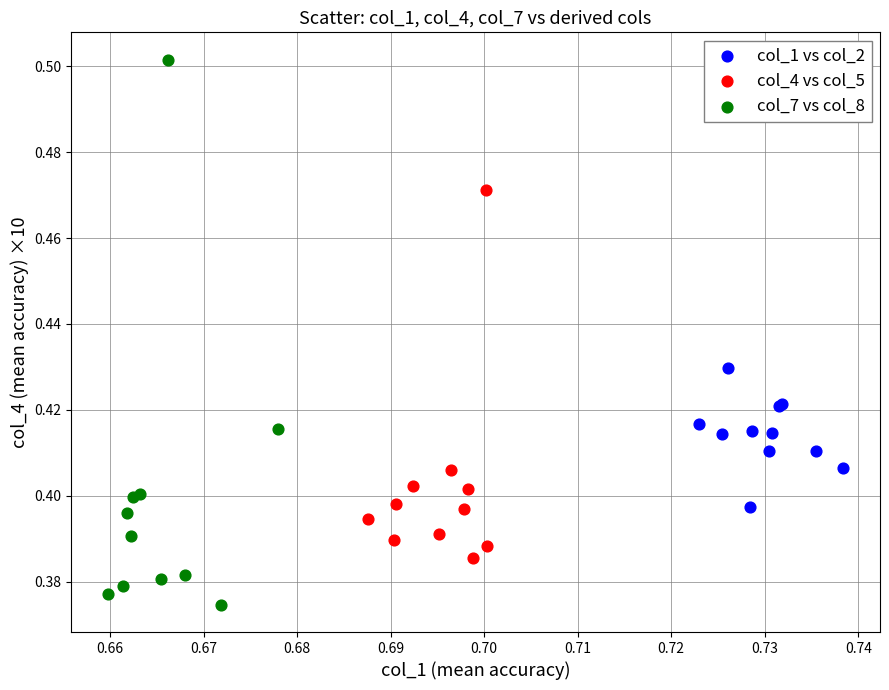

Which series has the widest spread of Y values?

col_7 vs col_8